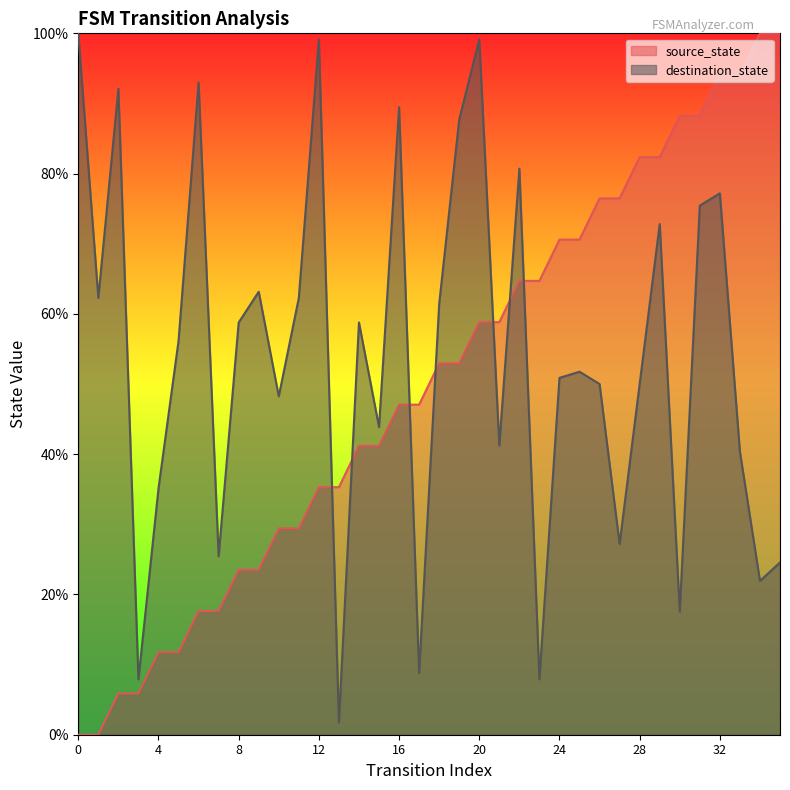

Reading right to left, transcribe all the data shown in this chart.

source_state: 35=100.0	34=100.0	33=94.1	32=94.1	31=88.2	30=88.2	29=82.4	28=82.4	27=76.5	26=76.5	25=70.6	24=70.6	23=64.7	22=64.7	21=58.8	20=58.8	19=52.9	18=52.9	17=47.1	16=47.1	15=41.2	14=41.2	13=35.3	12=35.3	11=29.4	10=29.4	9=23.5	8=23.5	7=17.6	6=17.6	5=11.8	4=11.8	3=5.9	2=5.9	1=0.0	0=0.0
destination_state: 35=24.6	34=21.9	33=40.4	32=77.2	31=75.4	30=17.5	29=72.8	28=50.0	27=27.2	26=50.0	25=51.8	24=50.9	23=7.9	22=80.7	21=41.2	20=99.1	19=87.7	18=61.4	17=8.8	16=89.5	15=43.9	14=58.8	13=1.8	12=99.1	11=62.3	10=48.2	9=63.2	8=58.8	7=25.4	6=93.0	5=56.1	4=35.1	3=7.9	2=92.1	1=62.3	0=100.0